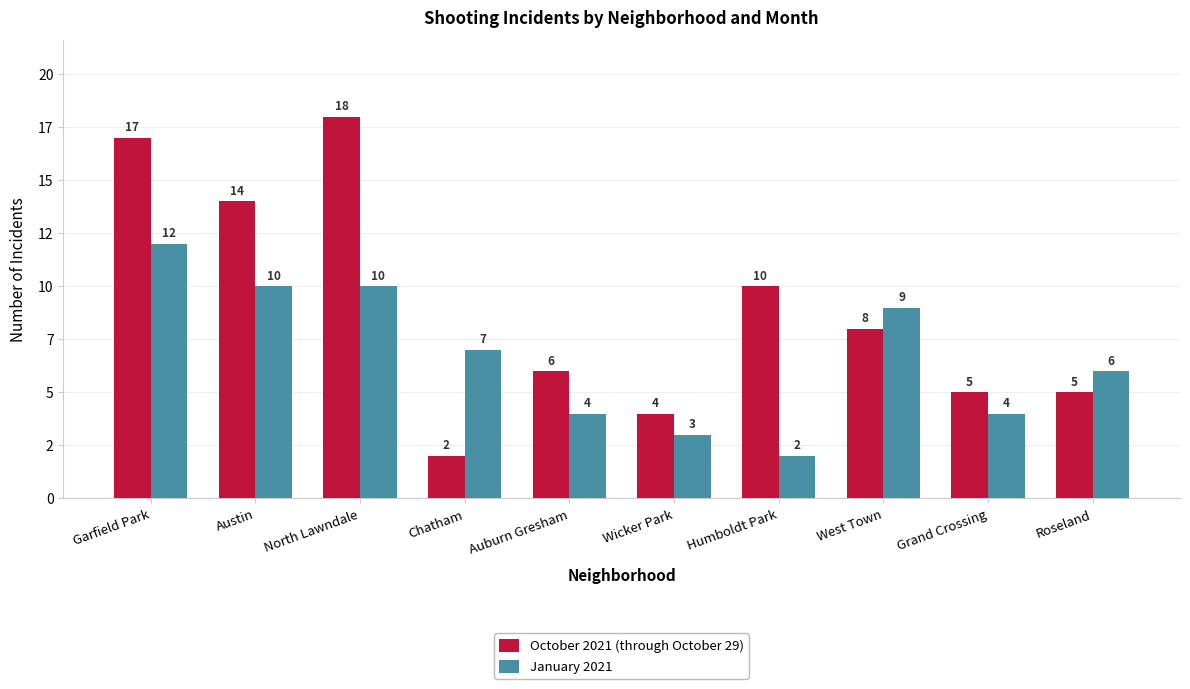

Does the chart contain any negative values?

No